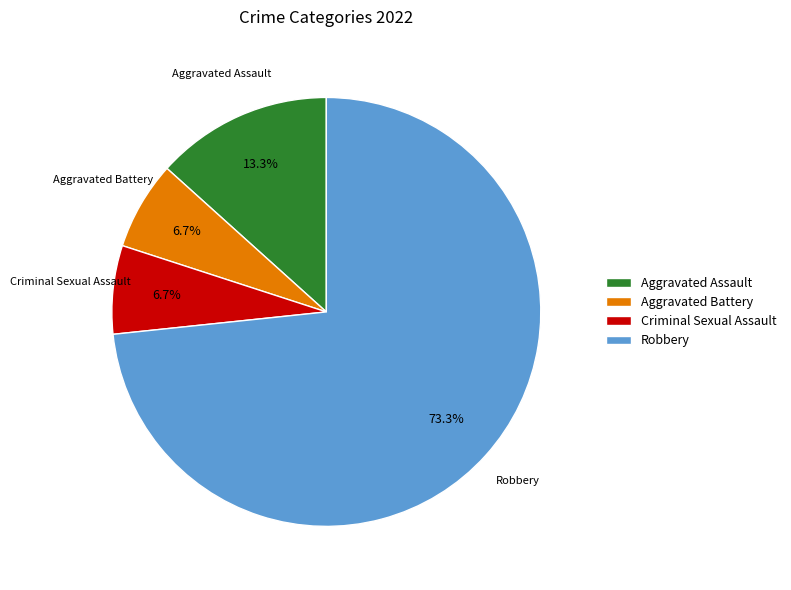

Which slice is the largest?

Robbery